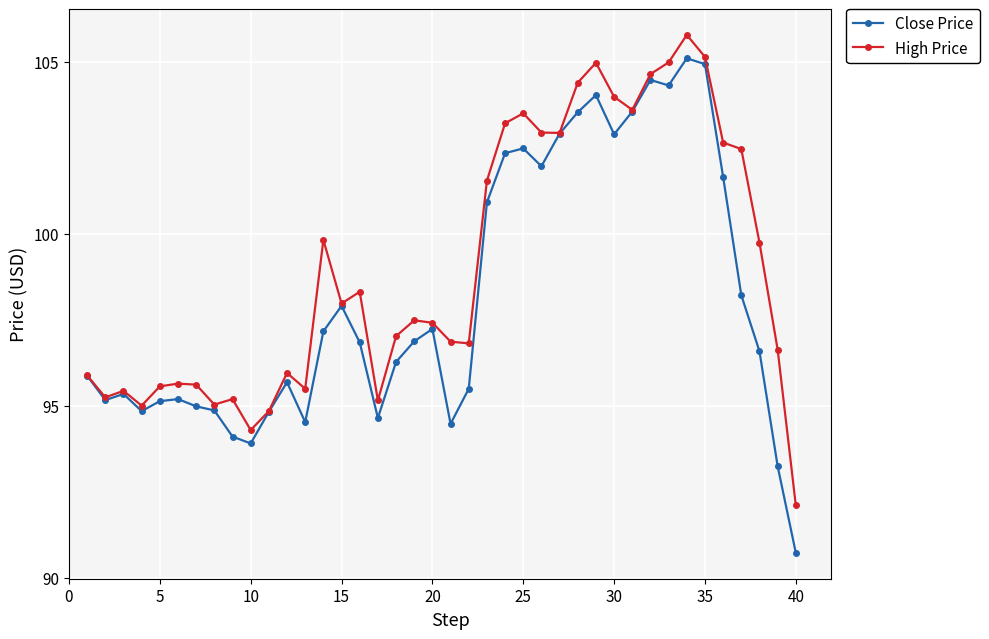

What is the value of the High Price point at the 37th from the left?

102.5